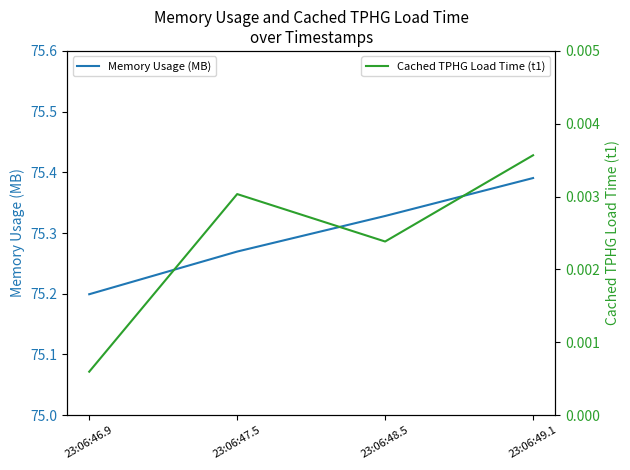

List the series in order of their overall mean, lowest first.

Cached TPHG Load Time (t1), Memory Usage (MB)